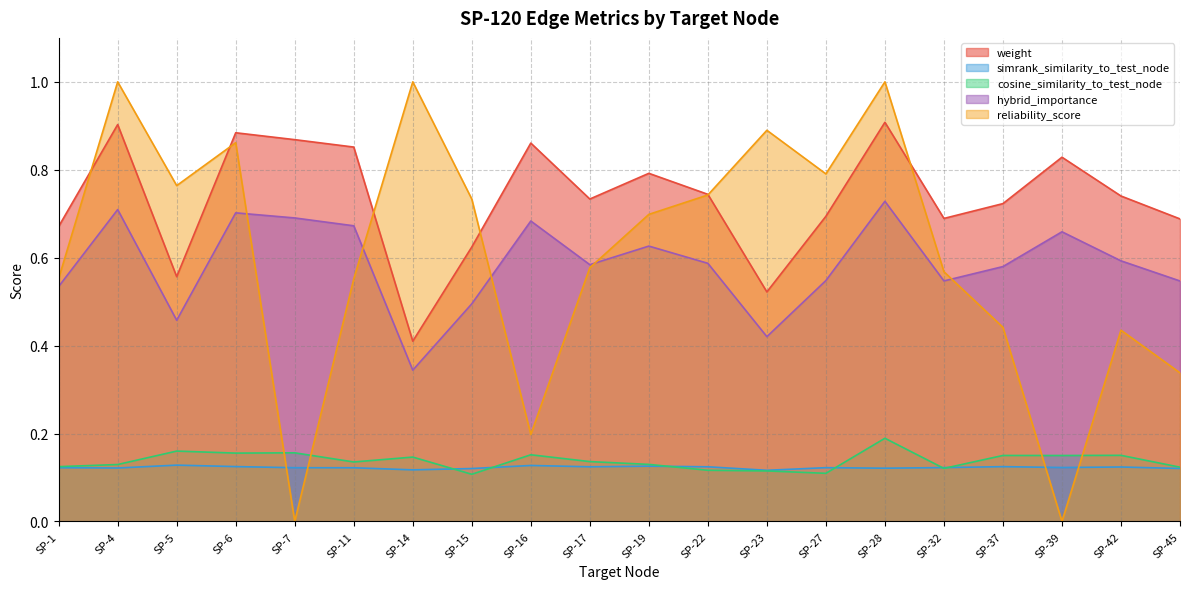

Which category has the highest value across all series?

SP-4